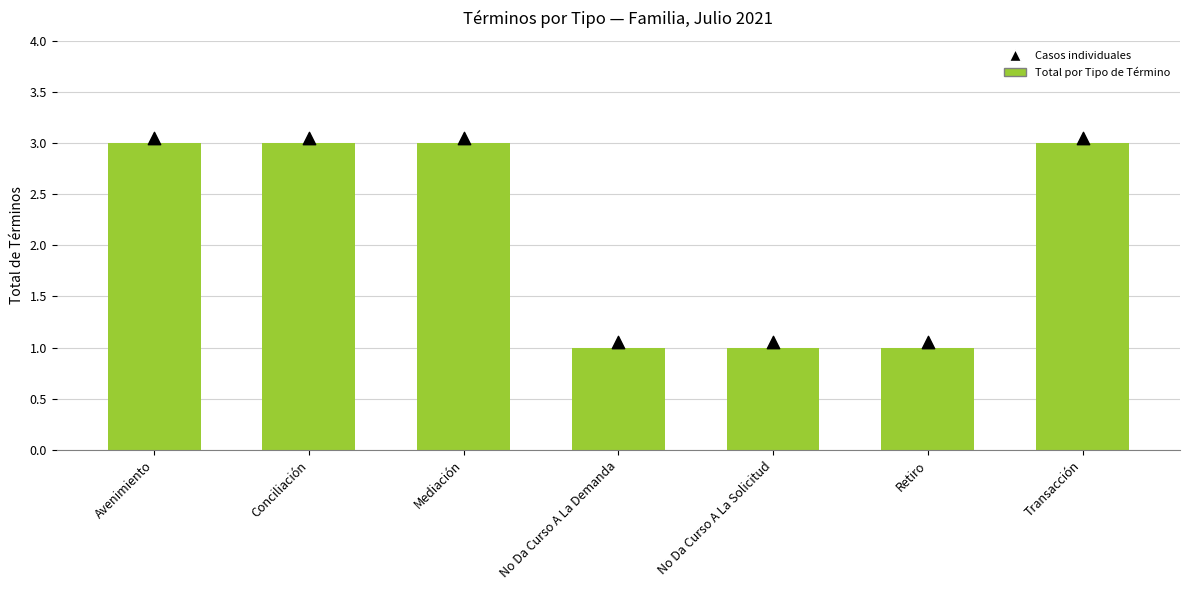

Between No Da Curso A La Demanda and Mediación, which is larger?

Mediación